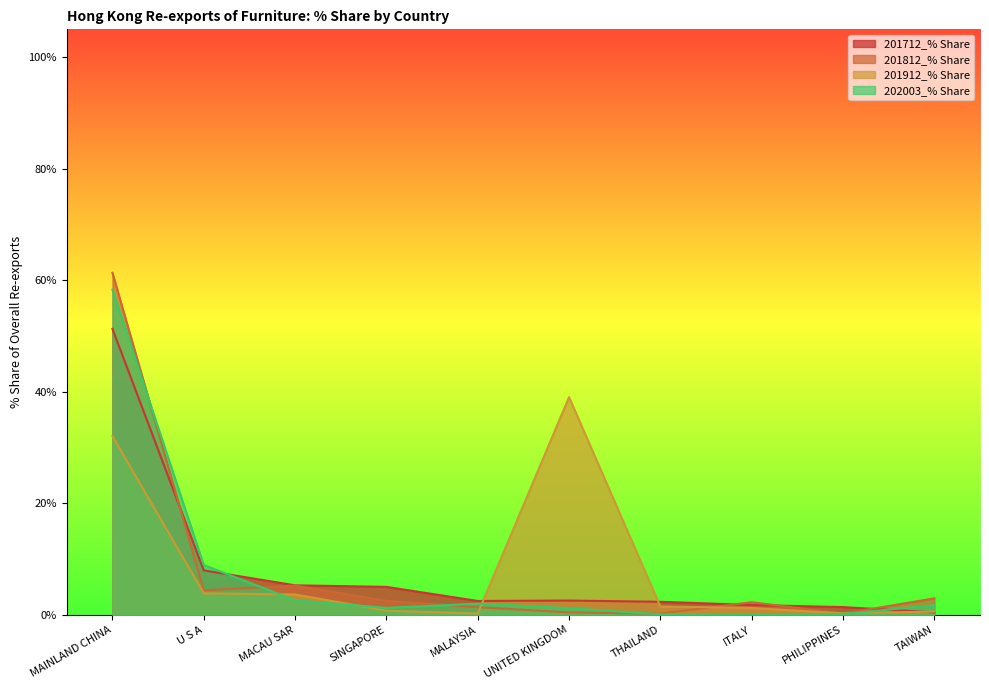

Does the chart display data point markers on the line(s)?

No